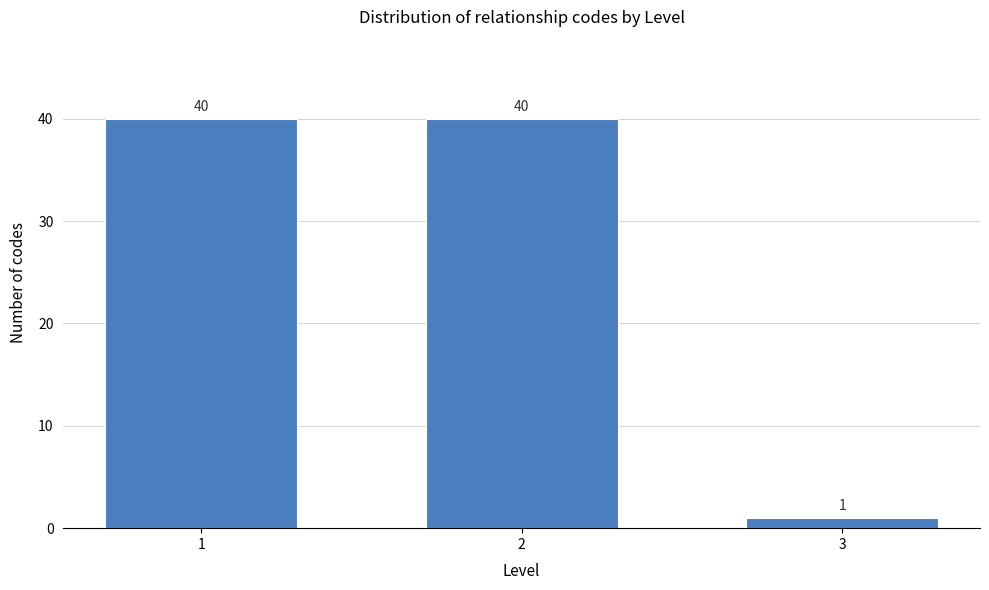

Reading left to right, extract all data points from this chart.

1=40	2=40	3=1